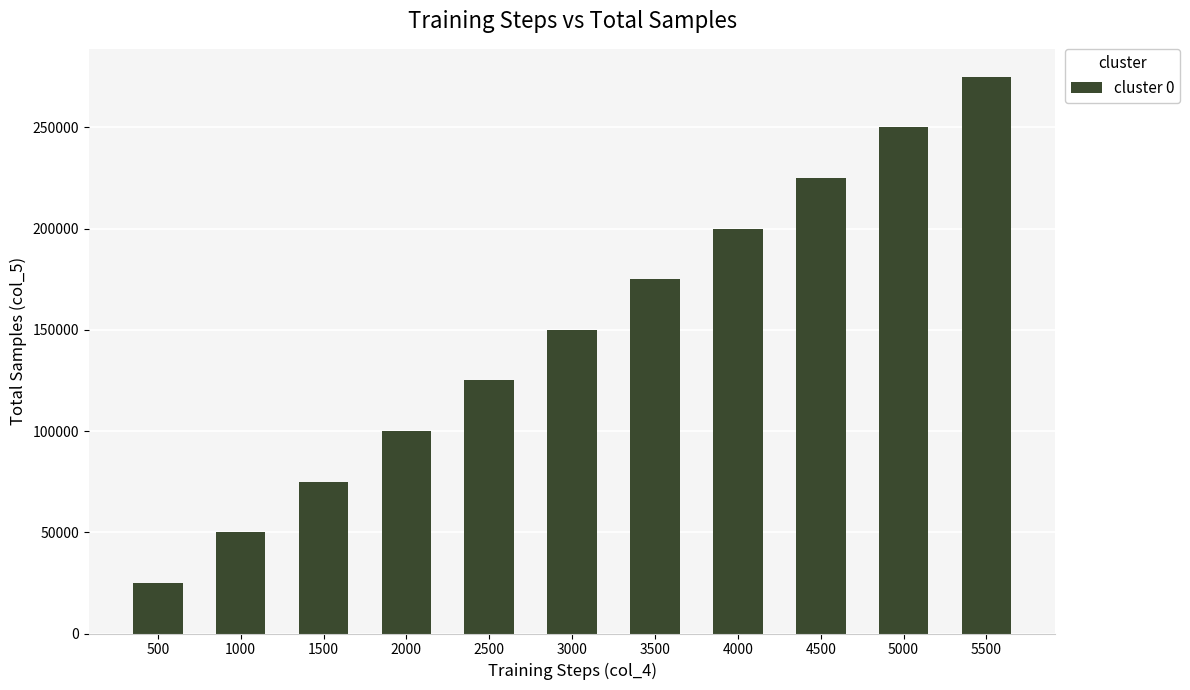

What is the value of the 9th bar from the left?

225000